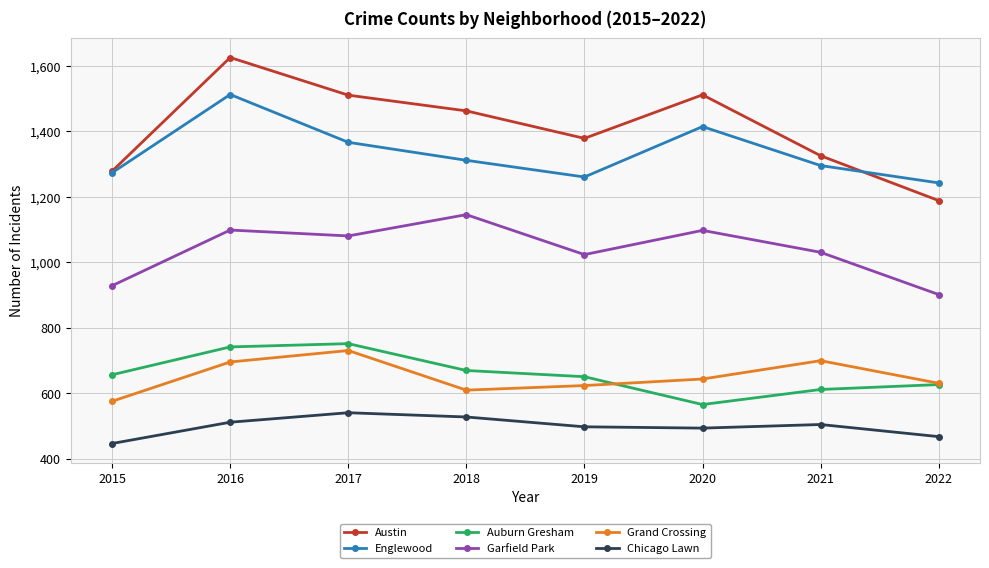

Rank the series by their maximum value, from lowest to highest.

Chicago Lawn, Grand Crossing, Auburn Gresham, Garfield Park, Englewood, Austin